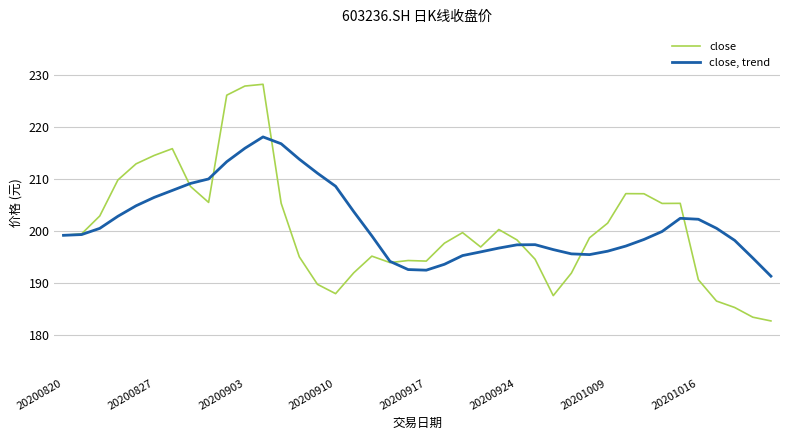

Which series has the widest spread of values?

close